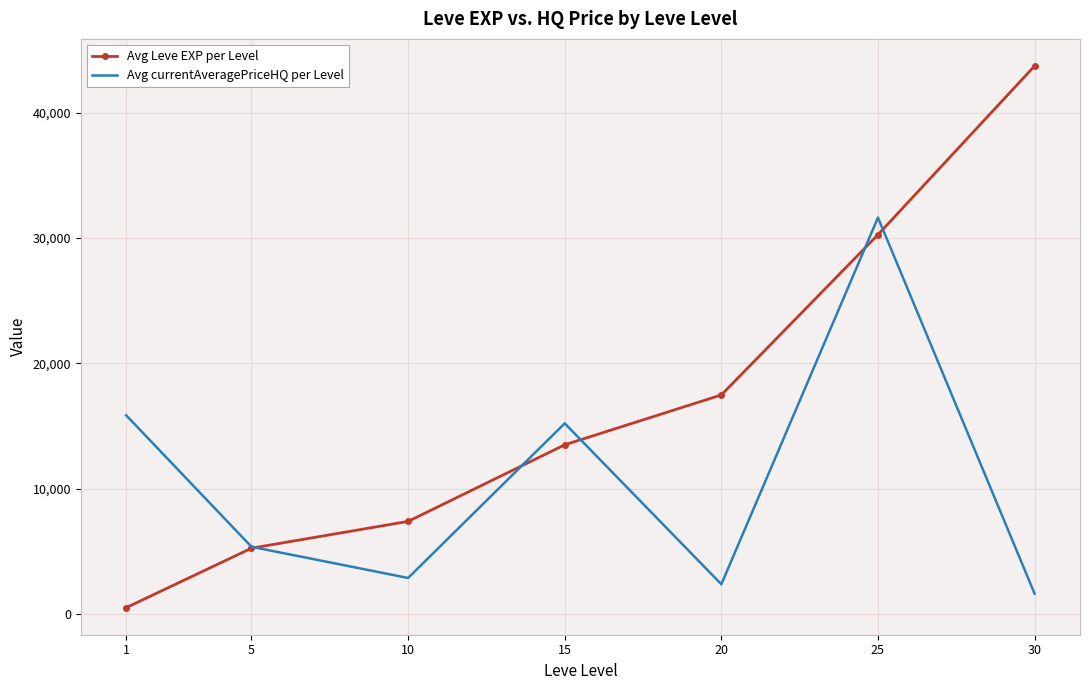

At which category is the sum across all series the highest?

25